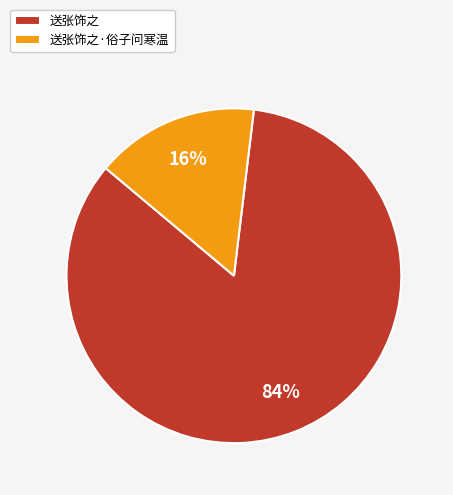

Which has a higher value, 送张饰之 or 送张饰之·俗子问寒温?

送张饰之